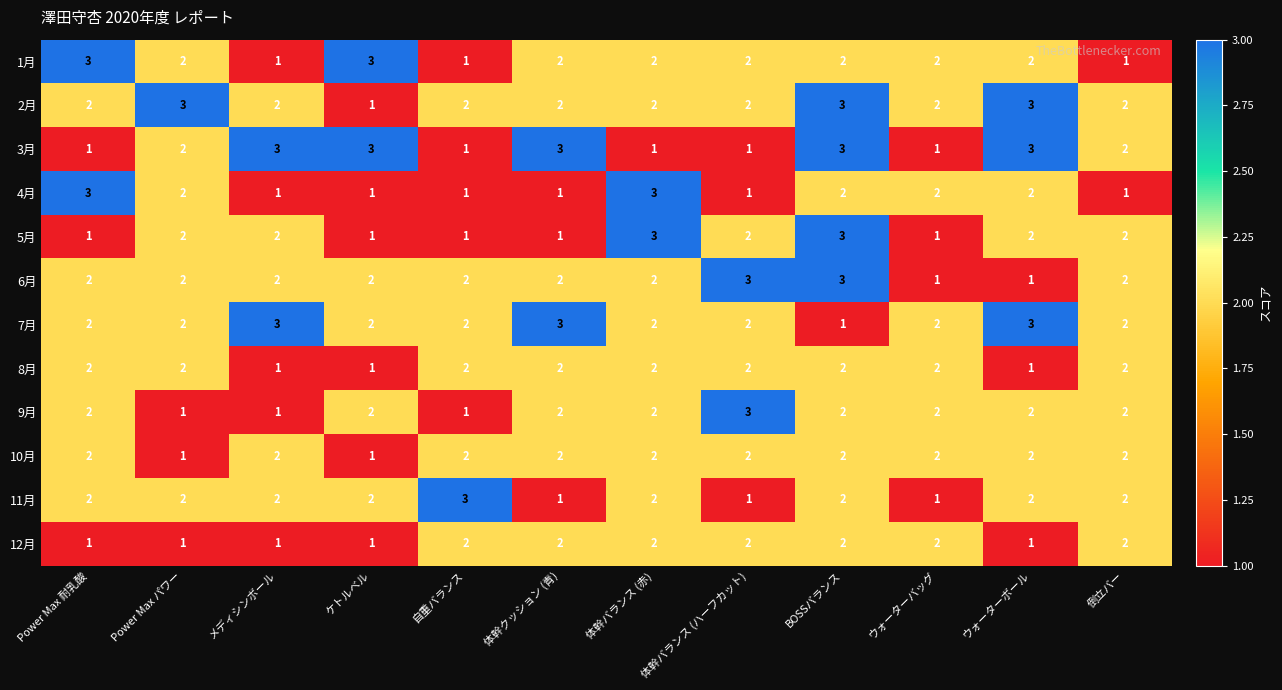

Count the 10月 values in the range 2 to 3.

10